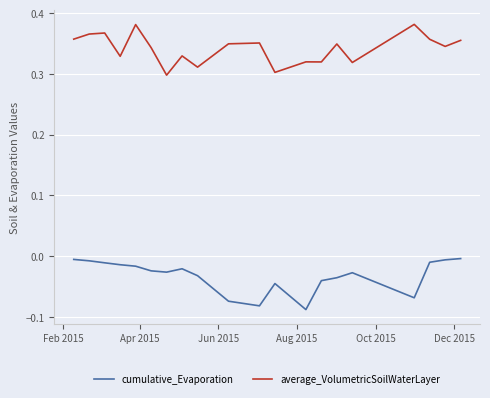

What are all the series names shown in the legend?

cumulative_Evaporation, average_VolumetricSoilWaterLayer